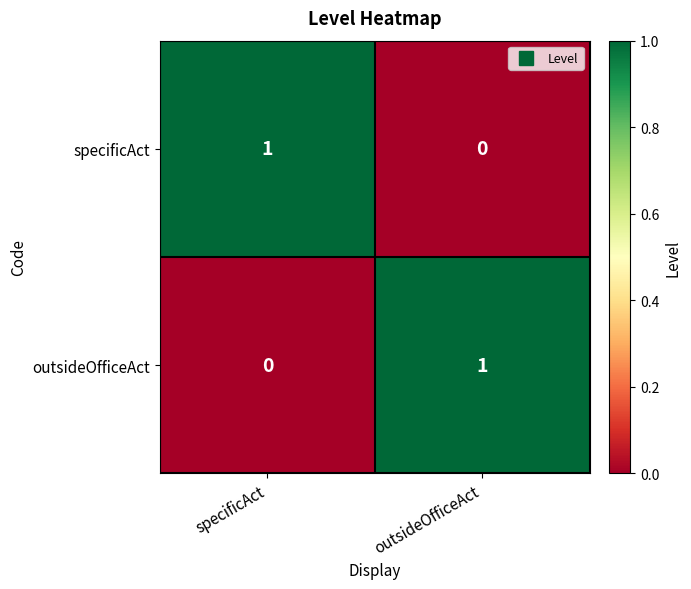

Is it true that specificAct equals 0 at outsideOfficeAct?

True